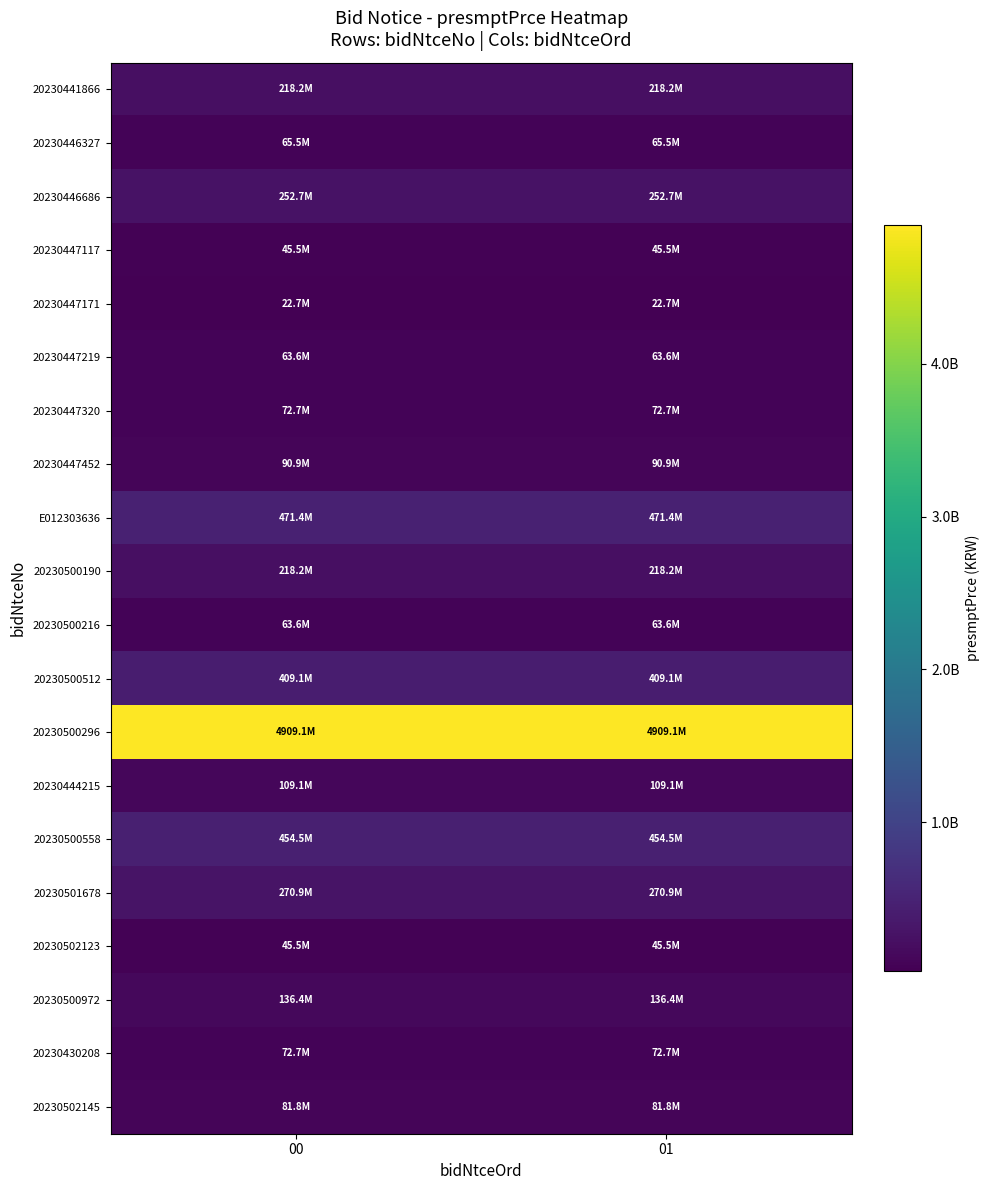

Which series has the largest total across all categories?

20230500296